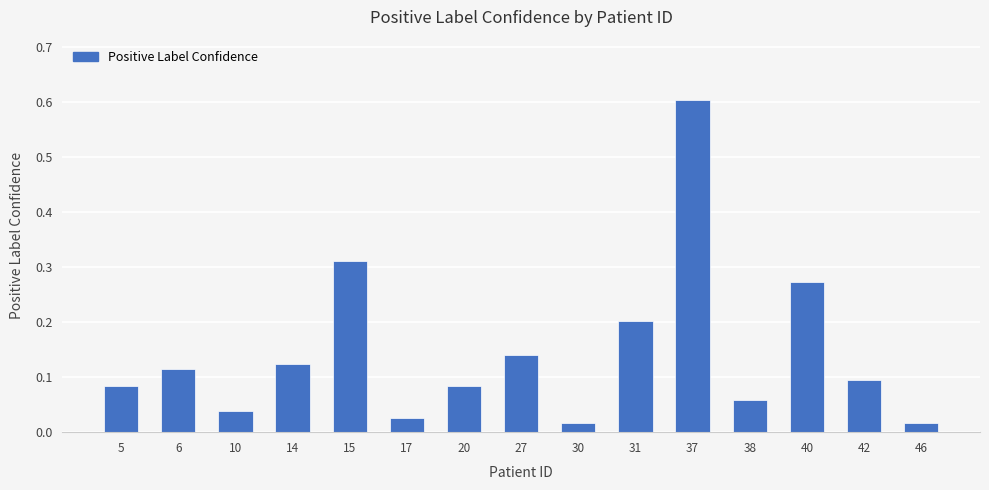

What is the greatest value displayed?

0.6